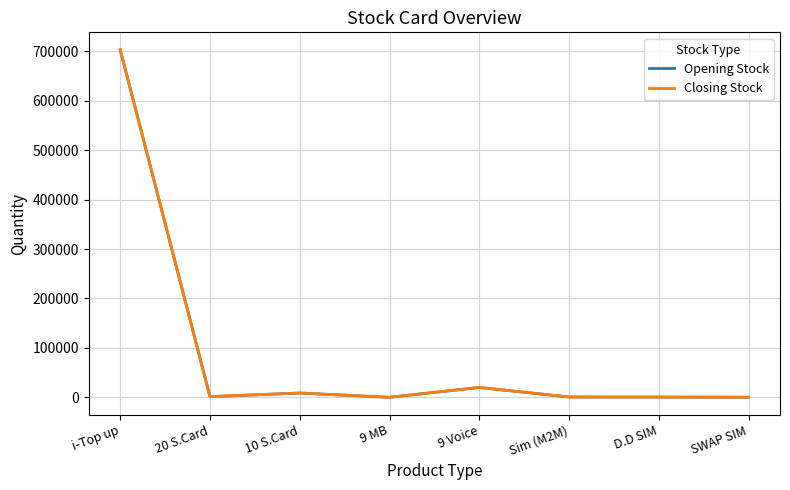

The Opening Stock series shows 169201 at i-Top up. True or false?

False